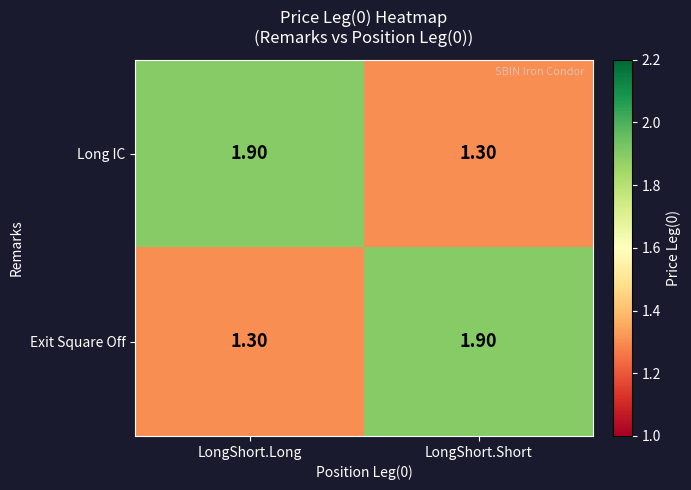

What is the difference between the highest and lowest values at LongShort.Short?

0.6